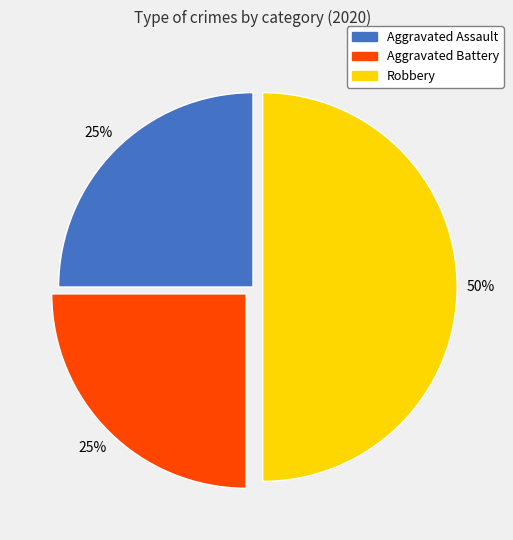

Approximately how many times larger is the value at Robbery compared to Aggravated Assault?

2.0